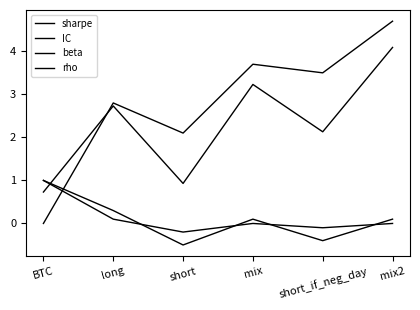

Which label corresponds to the smallest value in the chart?

short